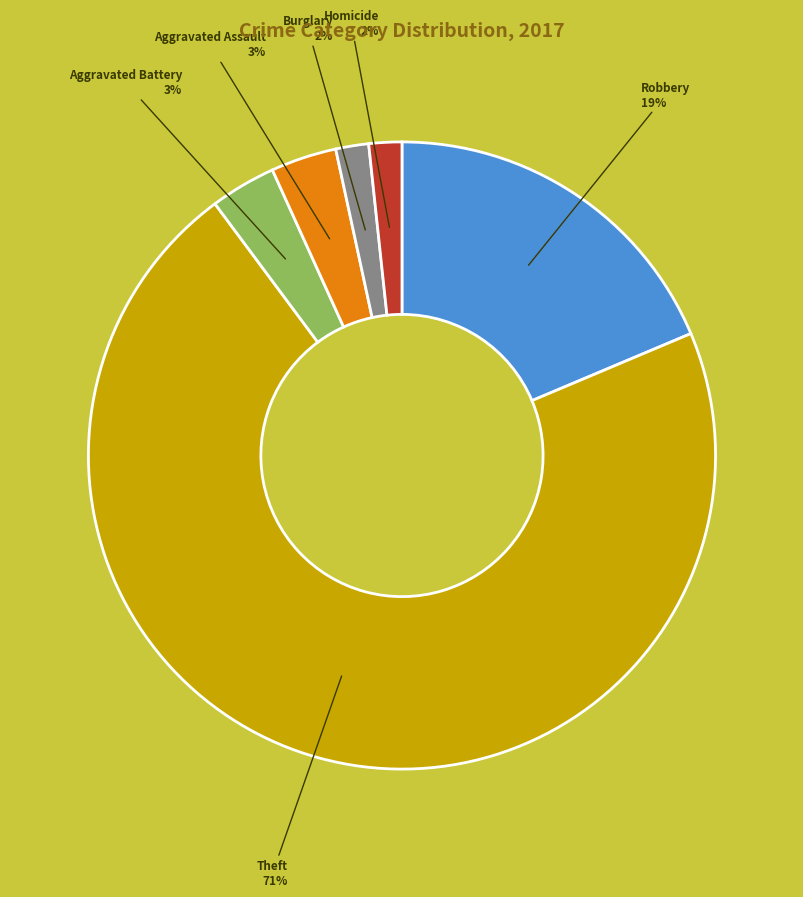

Do Aggravated Assault and Theft together represent more than half of the pie?

Yes